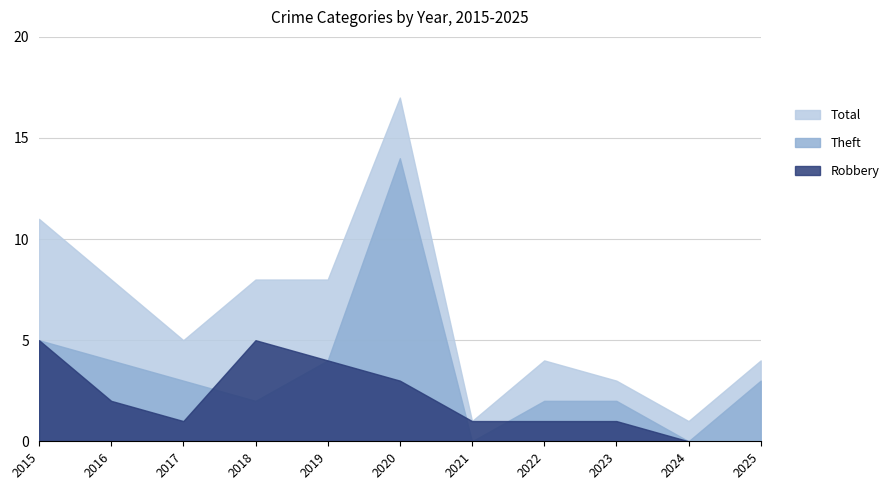

Where is the first local maximum for Robbery?

2018